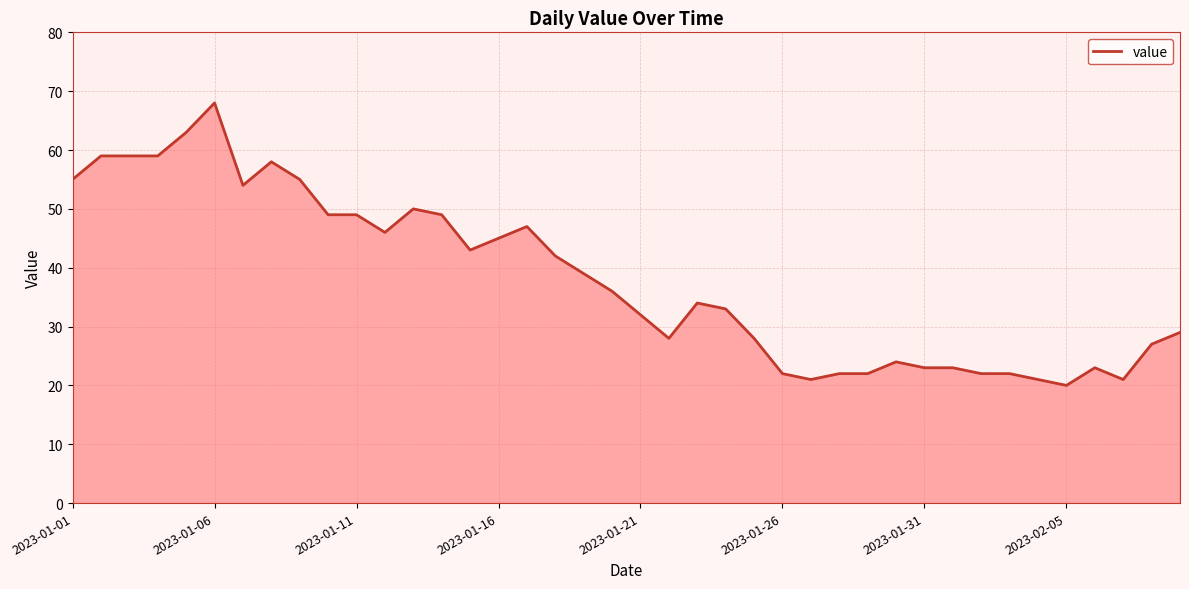

What is the smallest value displayed?

20